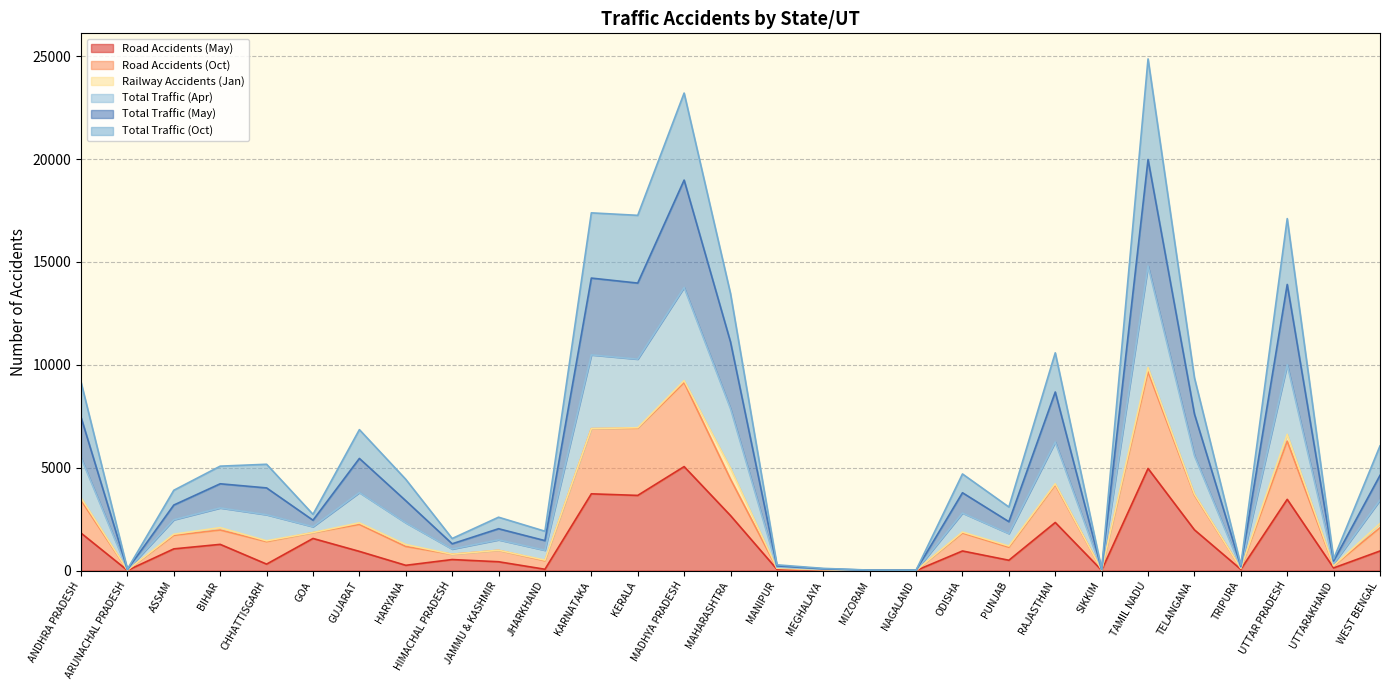

What are all the series names shown in the legend?

Road Accidents (May), Road Accidents (Oct), Railway Accidents (Jan), Total Traffic (Apr), Total Traffic (May), Total Traffic (Oct)